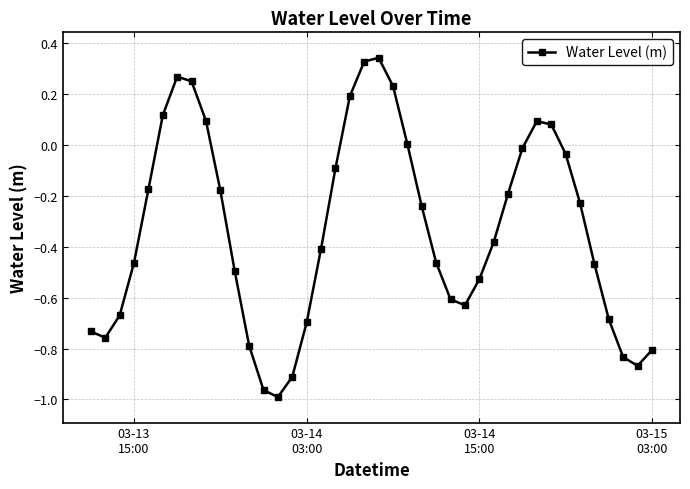

How many interior local peaks (higher than both neighbors) does the data have?

3